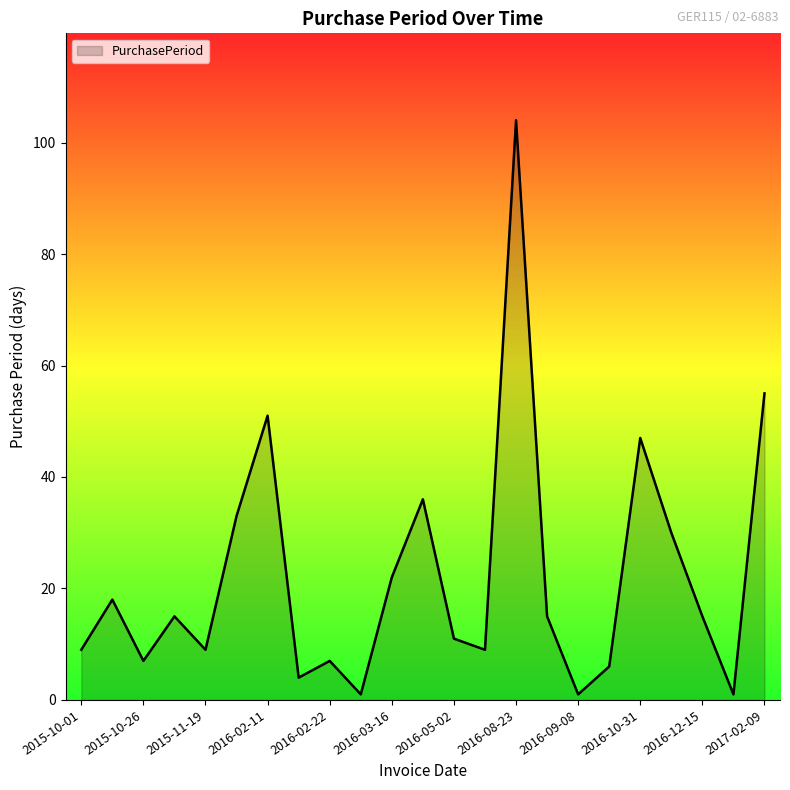

What is the greatest value displayed?

104